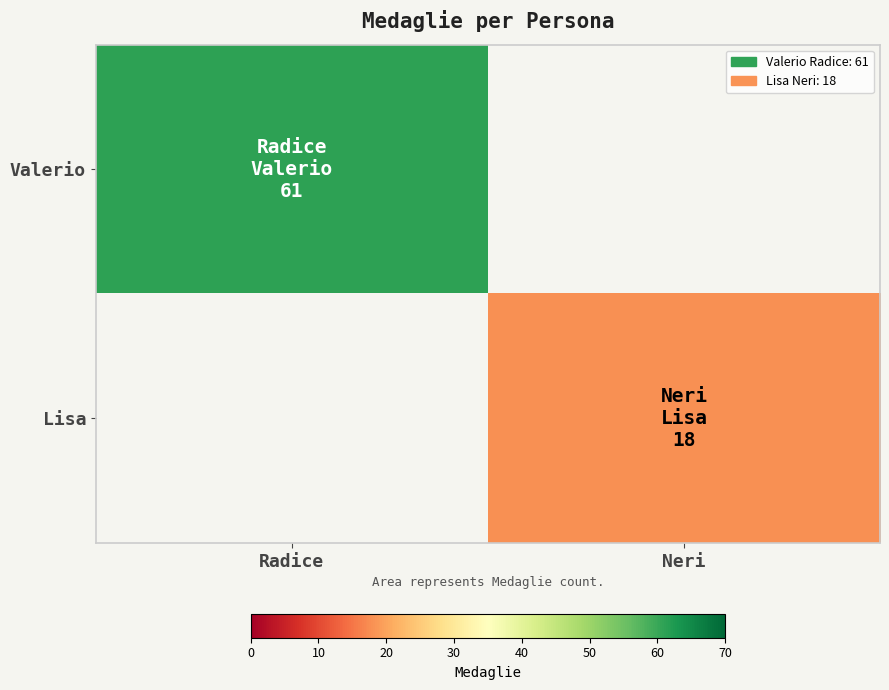

At which category does the chart reach its peak across all series?

Radice